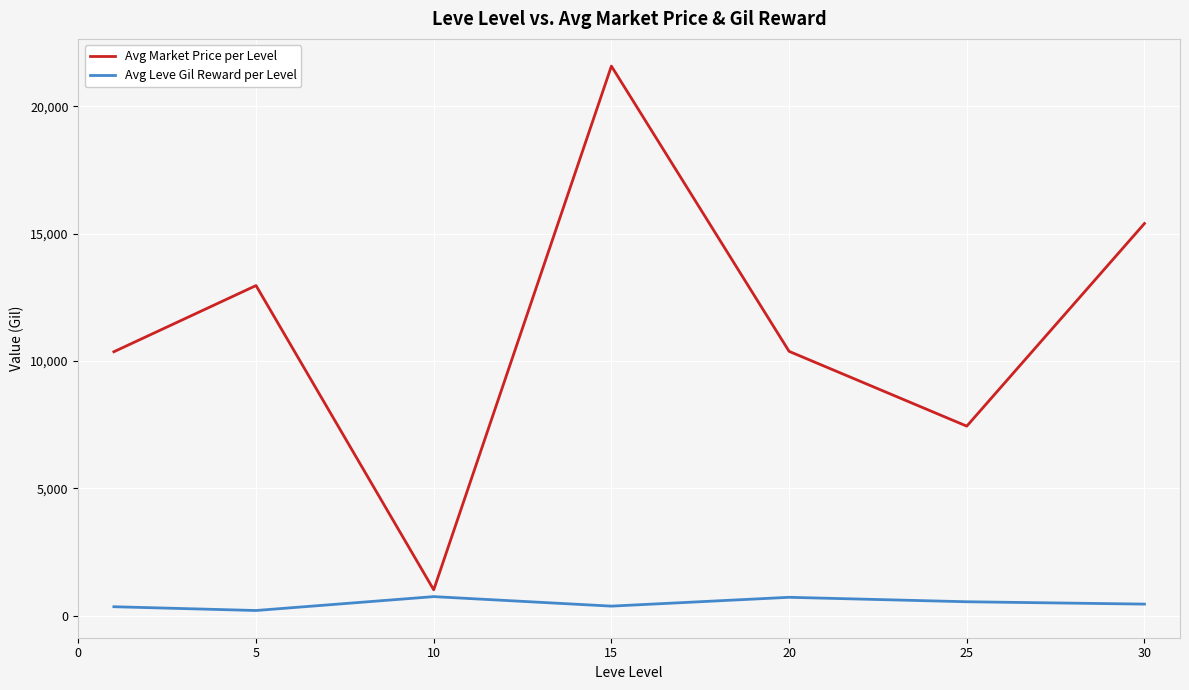

How many values in the Avg Leve Gil Reward per Level series are below 452?

3